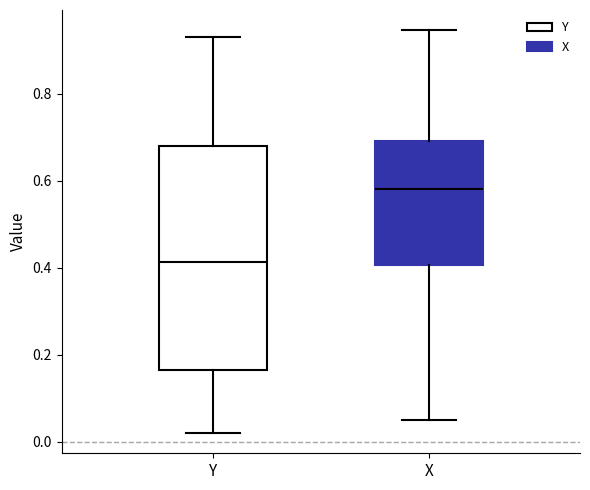

Where is the lower edge of the box for Y on the y-axis? The values are not printed on the chart, so give them approximately, as read against the axis.

0.16